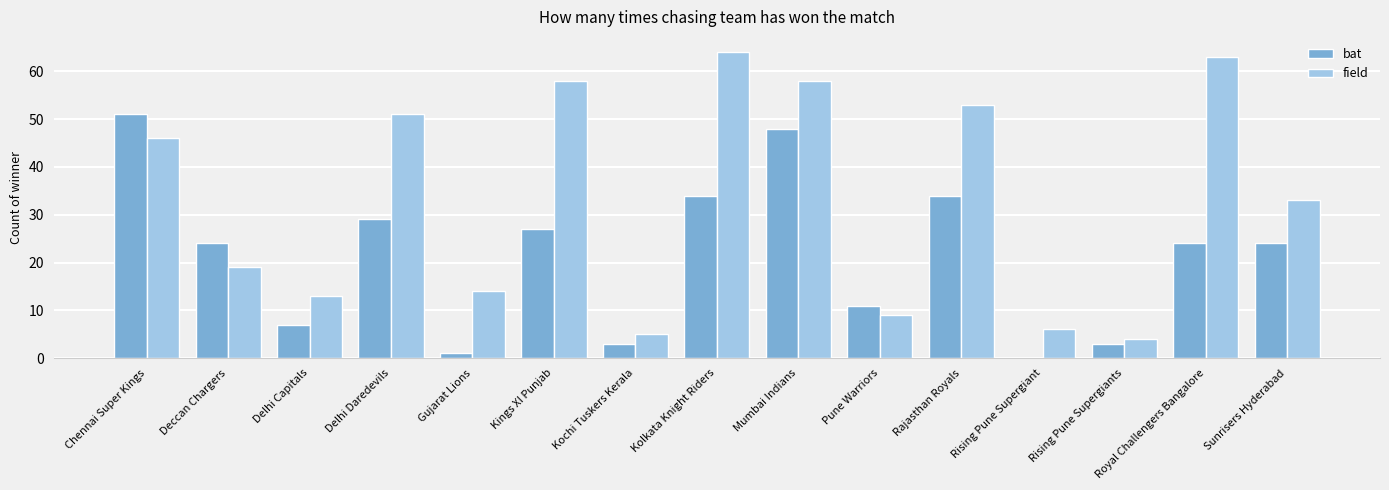

Is the value of bat at Sunrisers Hyderabad greater than the value of field at Mumbai Indians?

No